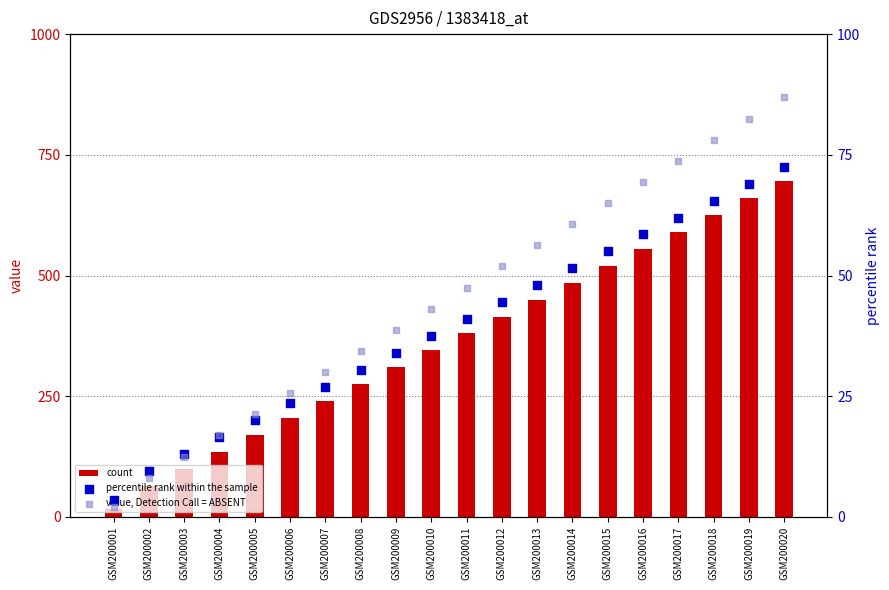

What is the total value across all series at GSM200012?

511.4